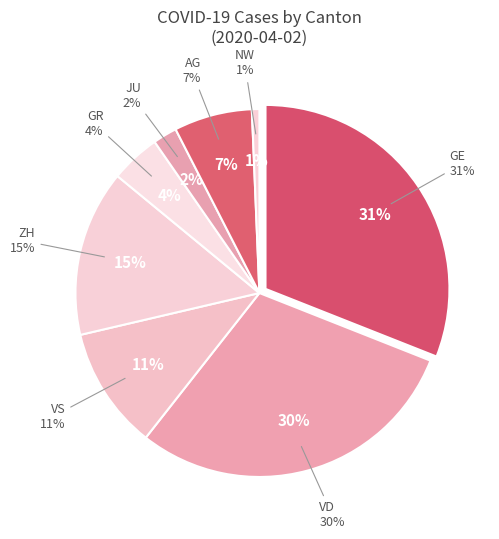

To the nearest percent, what is the average slice percentage?

12%